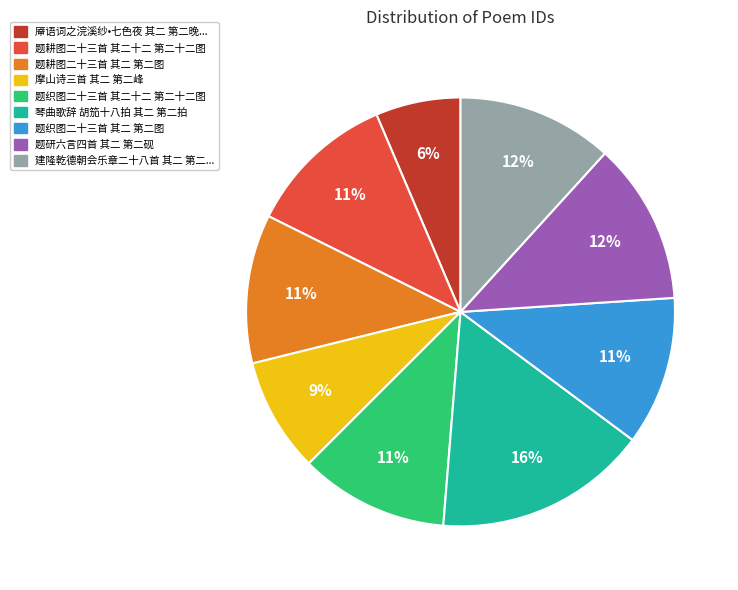

To the nearest percent, what is the average slice percentage?

11%